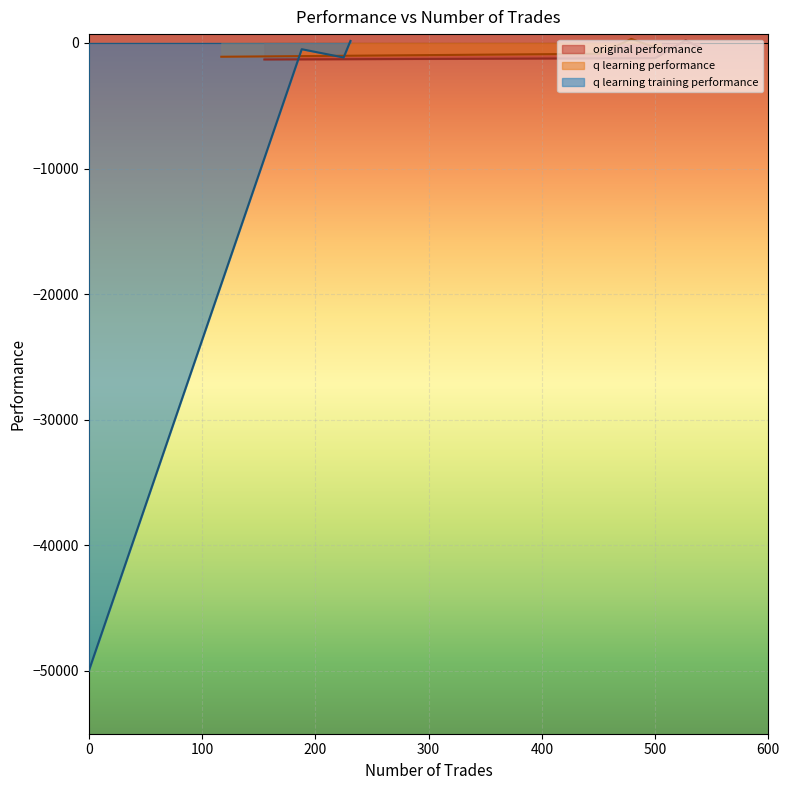

Rank the series at 539 from lowest to highest value.

q learning performance, original performance, q learning training performance